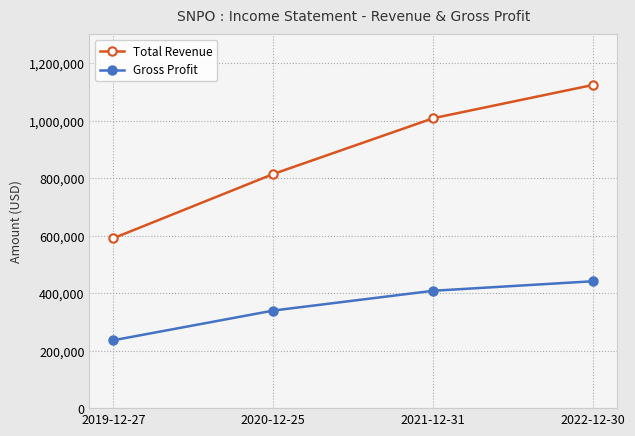

Reading right to left, transcribe all the data shown in this chart.

Total Revenue: 1123800	1008000	814100	590800
Gross Profit: 441200	408100	339300	236000